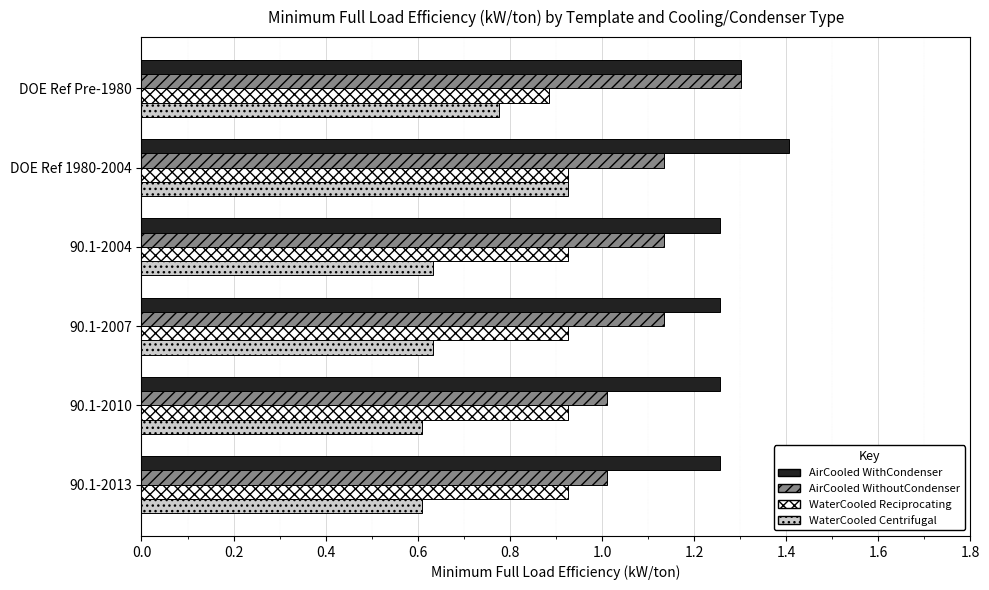

Between DOE Ref 1980-2004 and 90.1-2010, which series saw the biggest shift?

WaterCooled Centrifugal